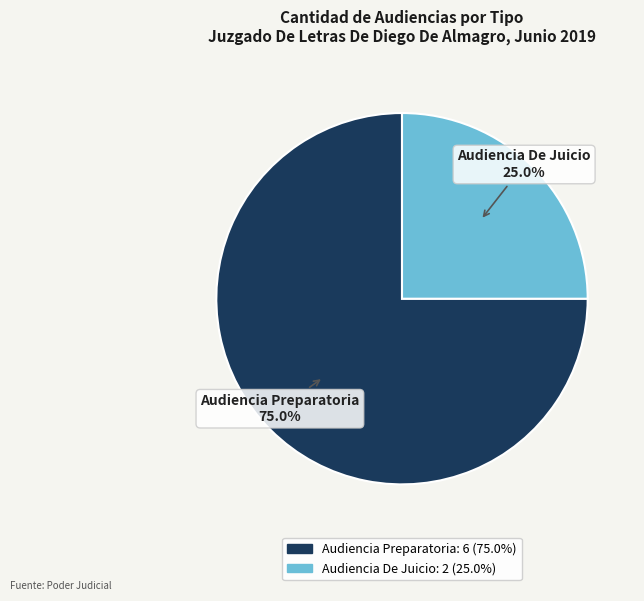

To the nearest percent, what is the average slice percentage?

50%